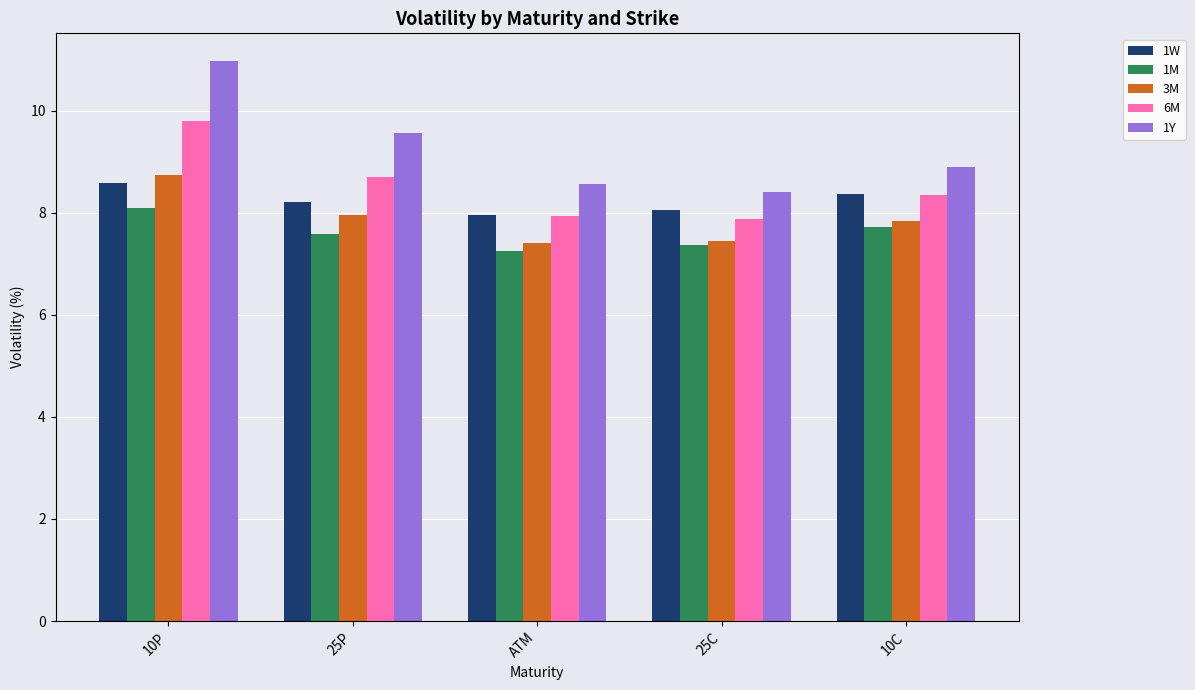

Rank the categories by 1W value from lowest to highest.

ATM, 25C, 25P, 10C, 10P